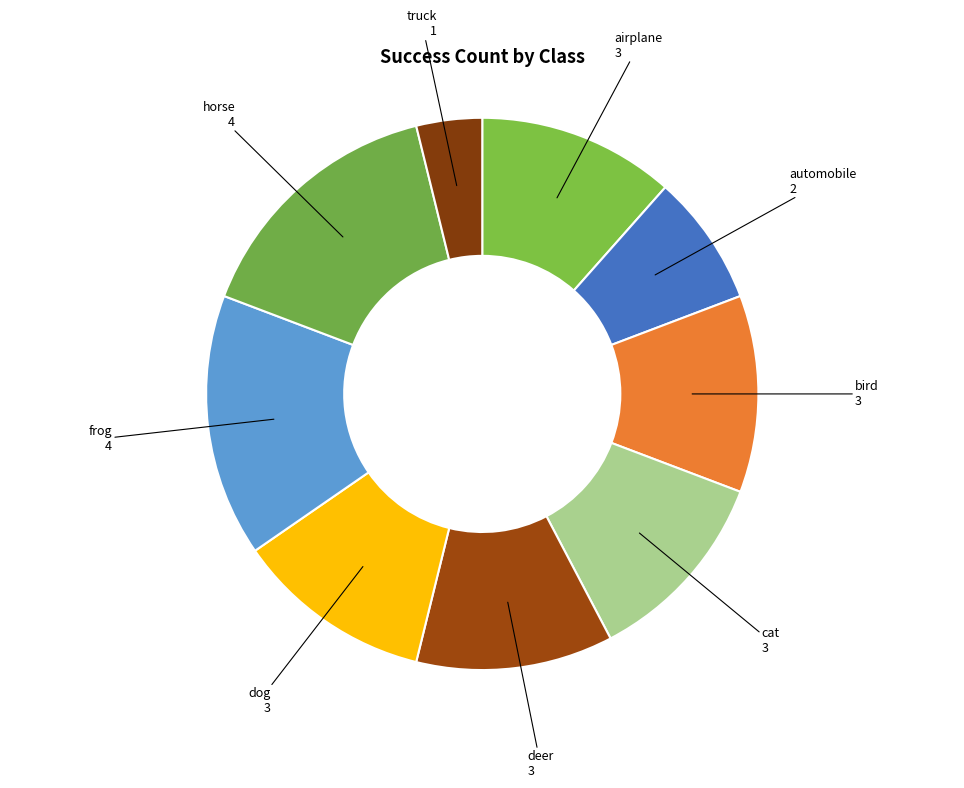

How many slices are in this pie chart?

9